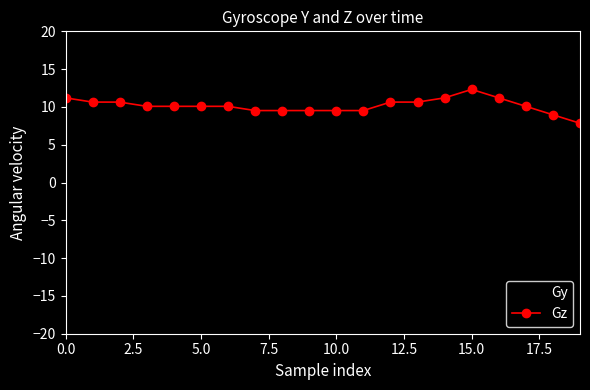

List the series in order of their peak value, lowest first.

Gy, Gz